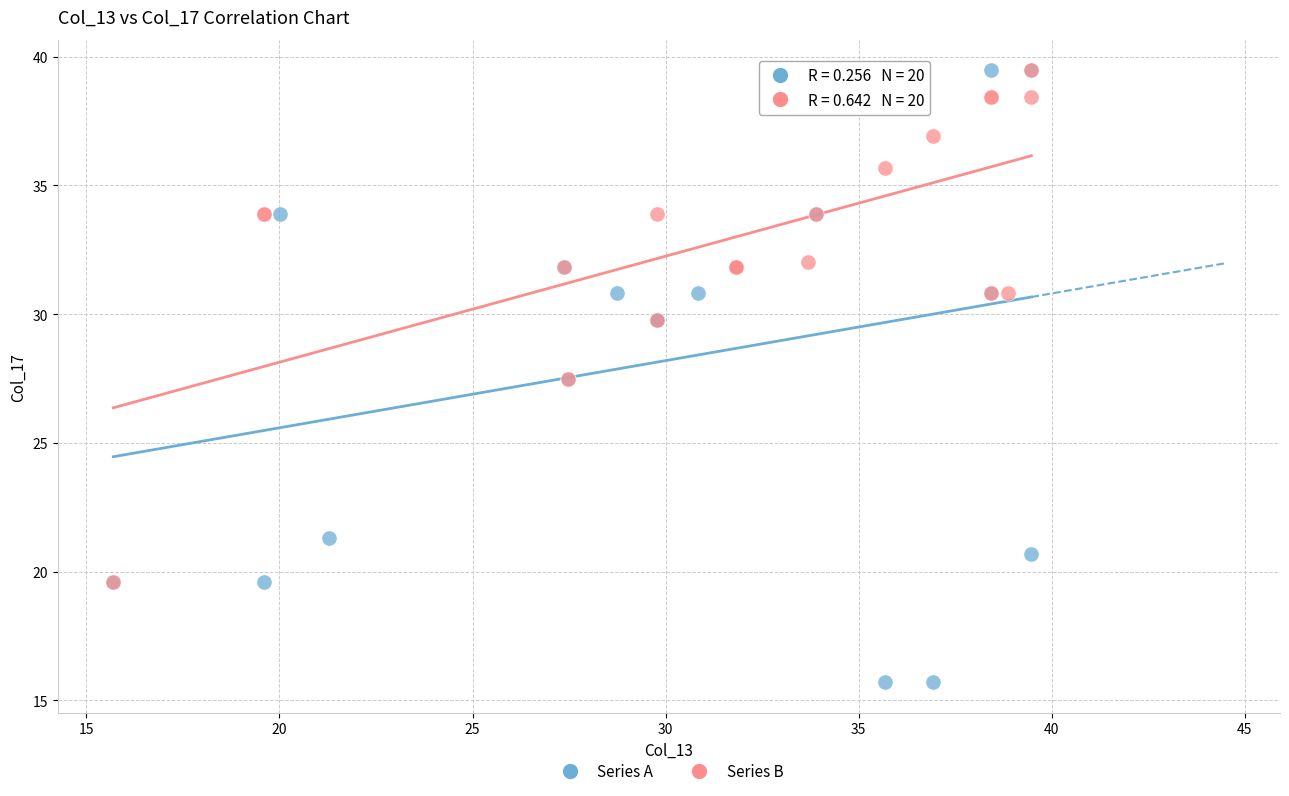

Which series reaches the minimum Y coordinate?

Series A